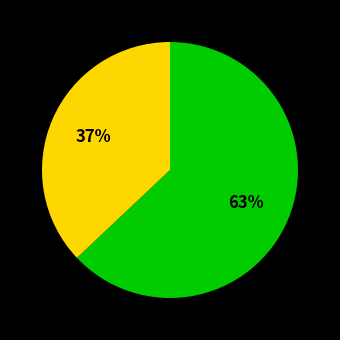

Is there a majority slice in this chart?

Yes